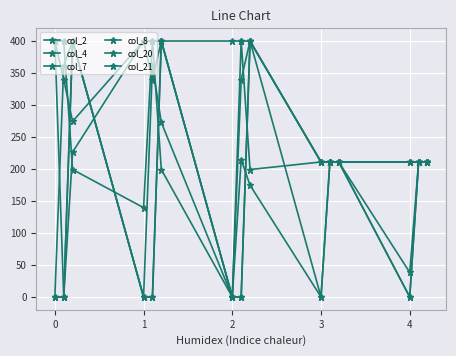

How many lines are shown in the chart?

6